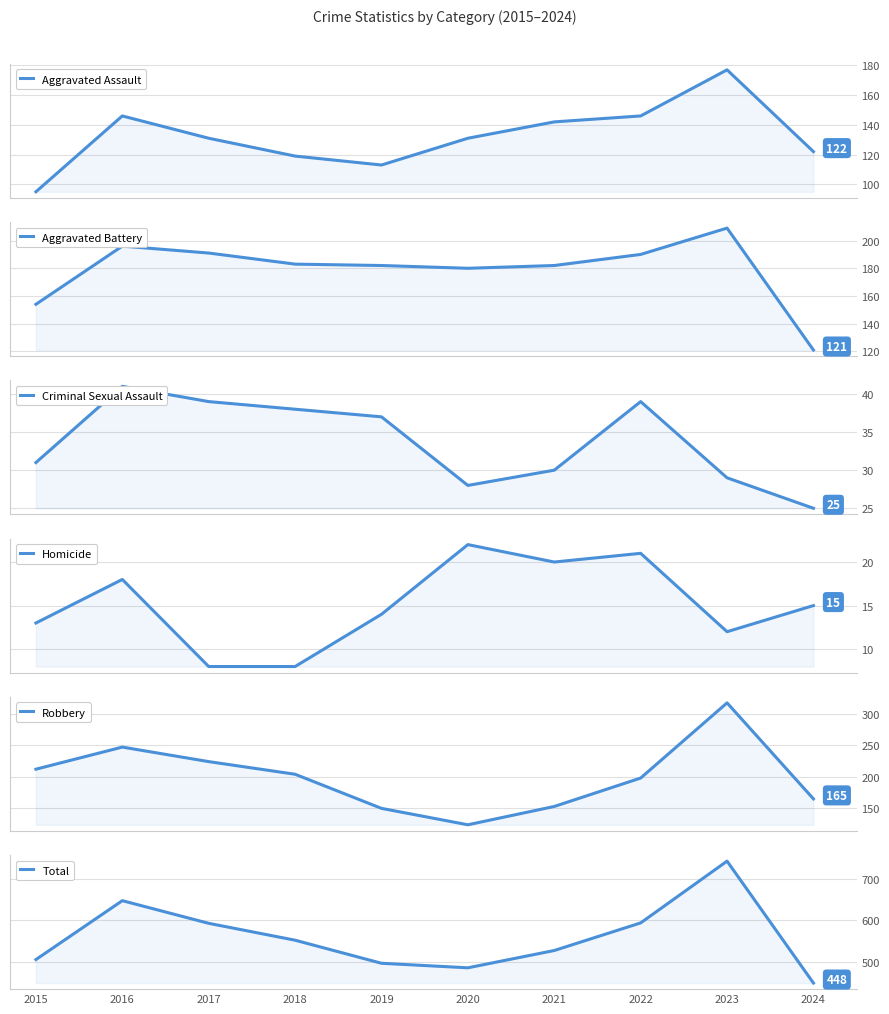

What is the difference between the second highest and second lowest values in the Robbery series?

97